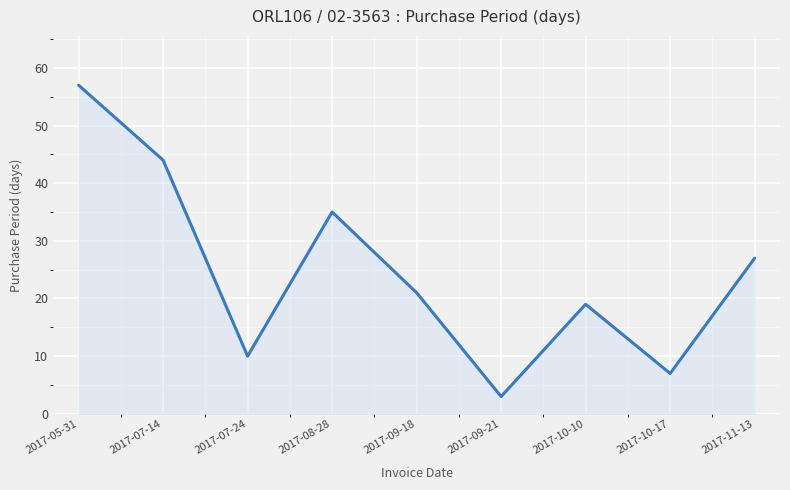

How many lines are shown in the chart?

1